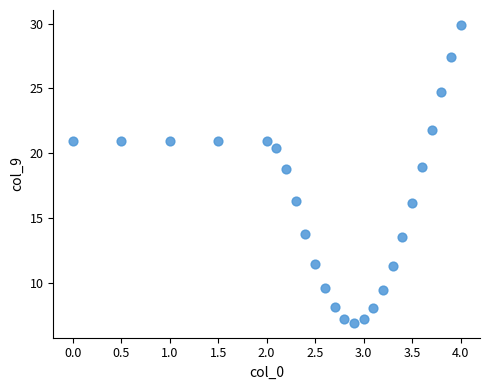

What is the range of Y values (max minus min)?

23.0